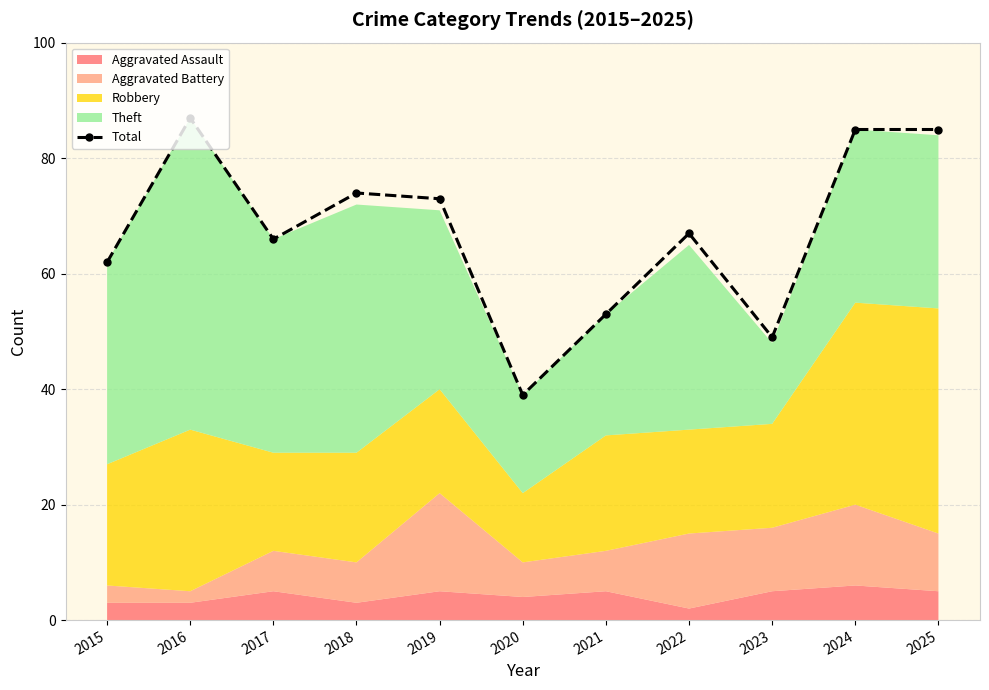

What is the sum of the values at 2017 and 2025?

151